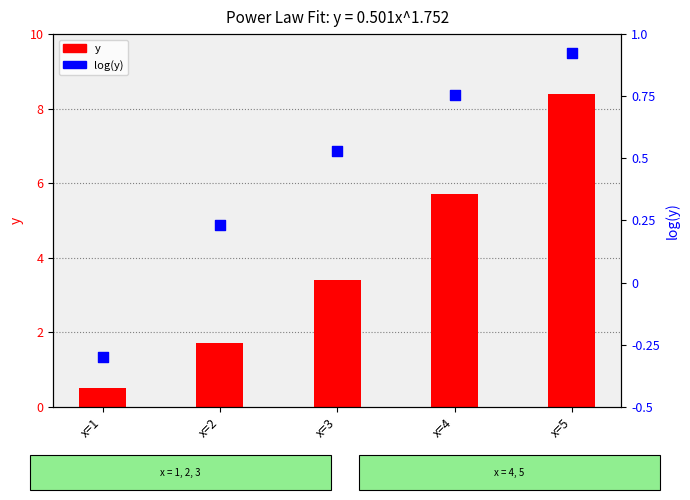

At which category is the sum across all series the highest?

x=5